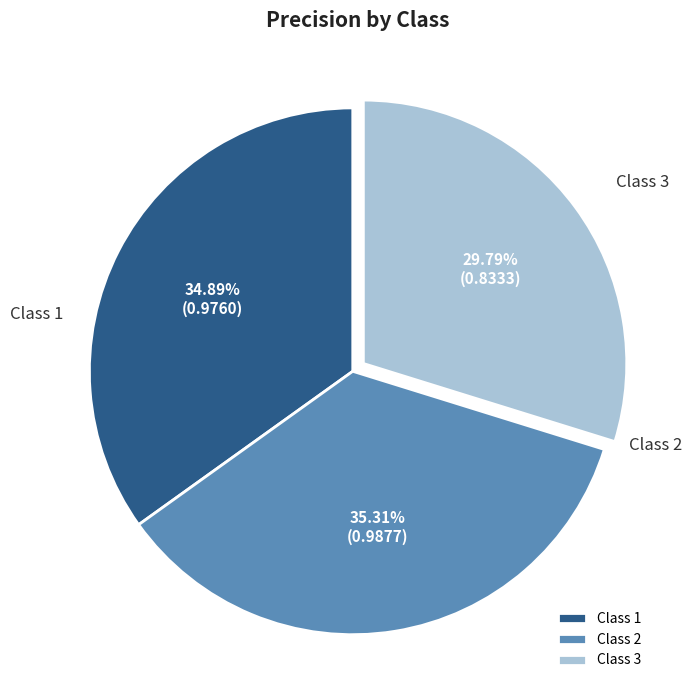

How many slices are in this pie chart?

3